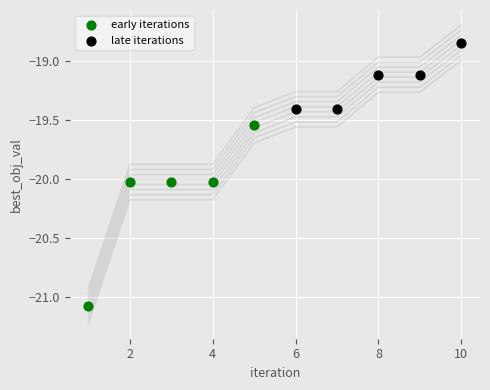

What are all the series names shown in the legend?

early iterations, late iterations